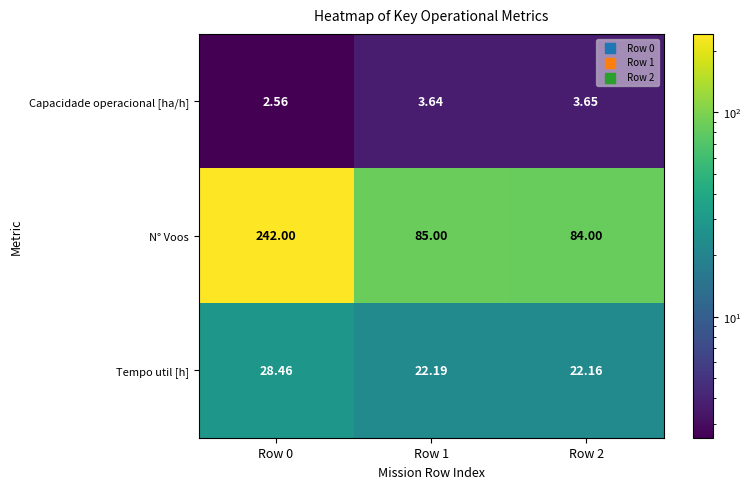

Rank the series at Row 2 from lowest to highest value.

Capacidade operacional [ha/h], Tempo util [h], N° Voos